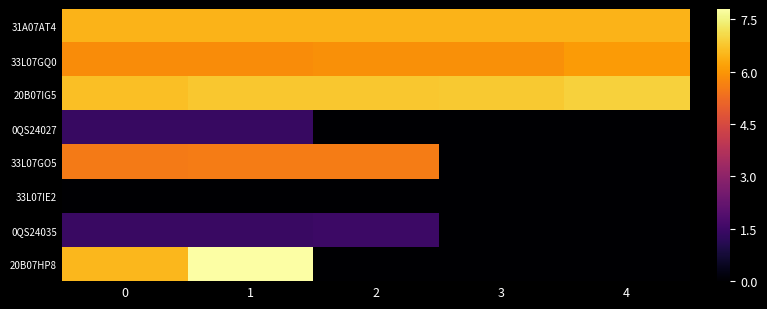

What is the total value across all series at 0?

33.8